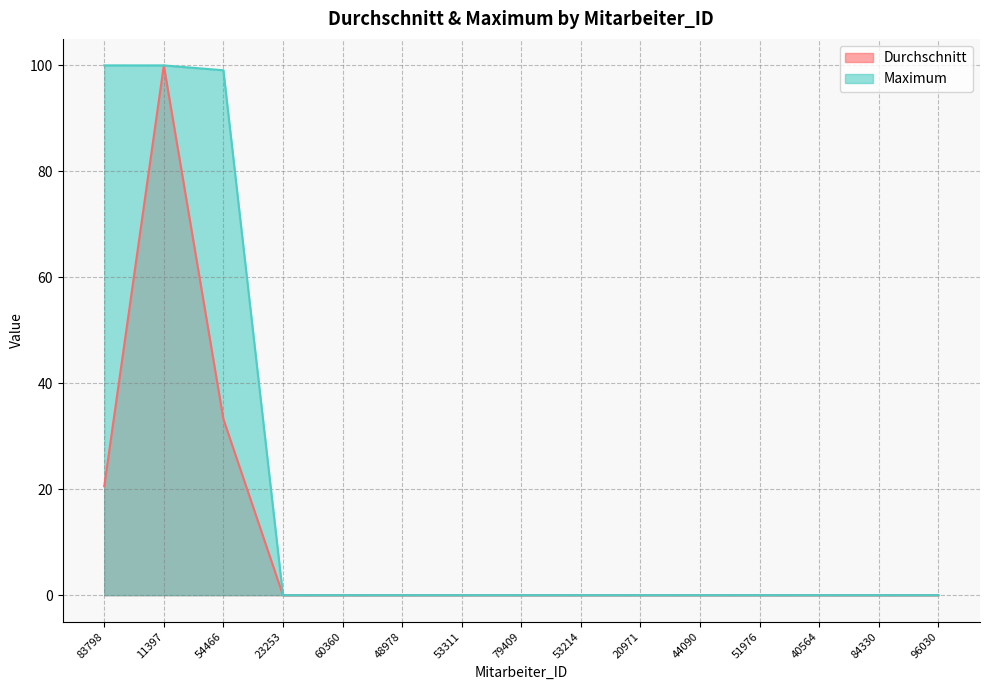

True or false: Maximum and Durchschnitt intersect in this chart.

False